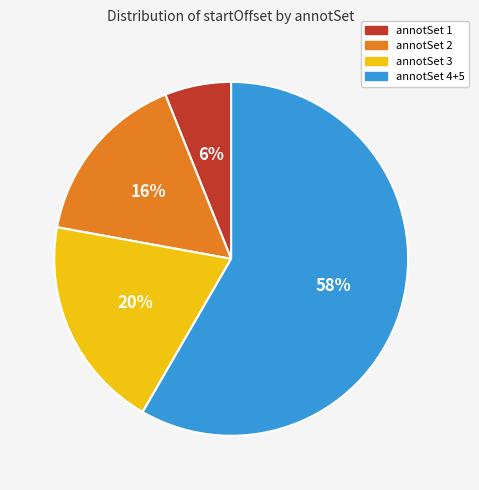

Is there any slice that represents more than half of the pie?

Yes